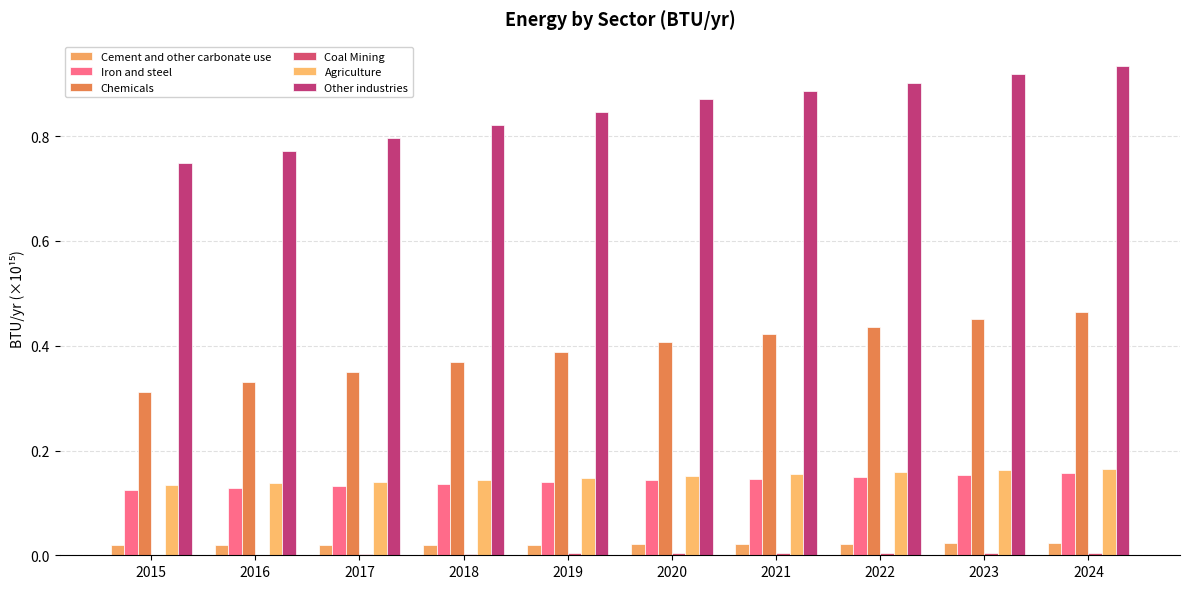

Where is Chemicals nearest to the value 0?

2015